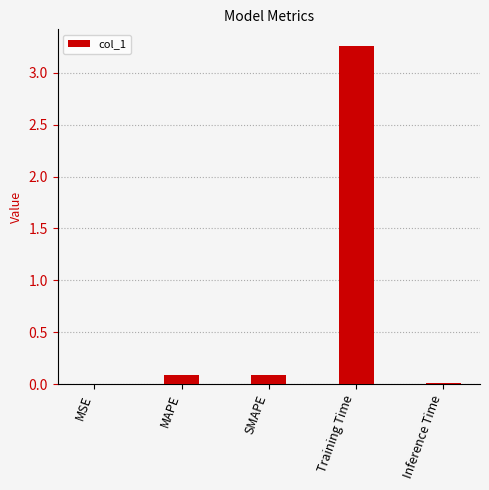

What is the change in value from MSE to SMAPE?

+0.1